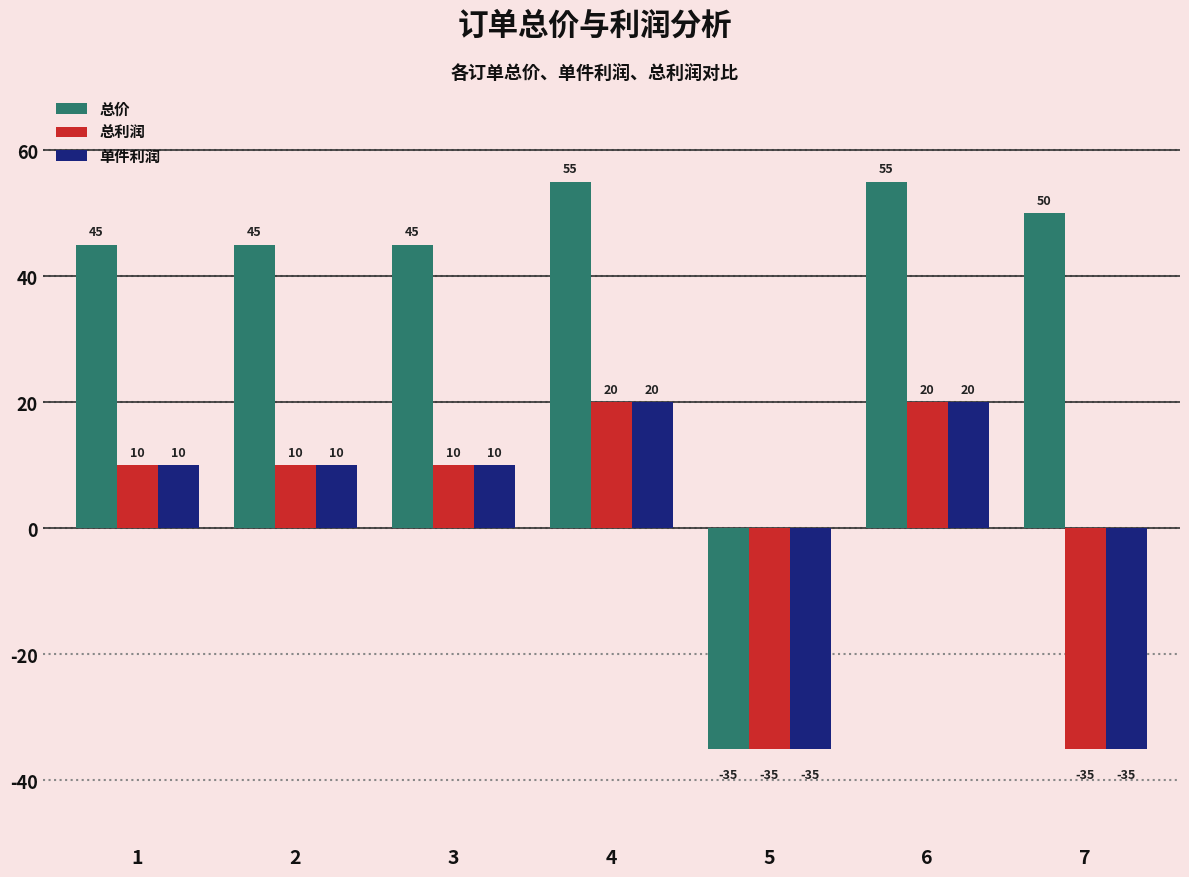

What is the approximate value of 总价 at 4?

55